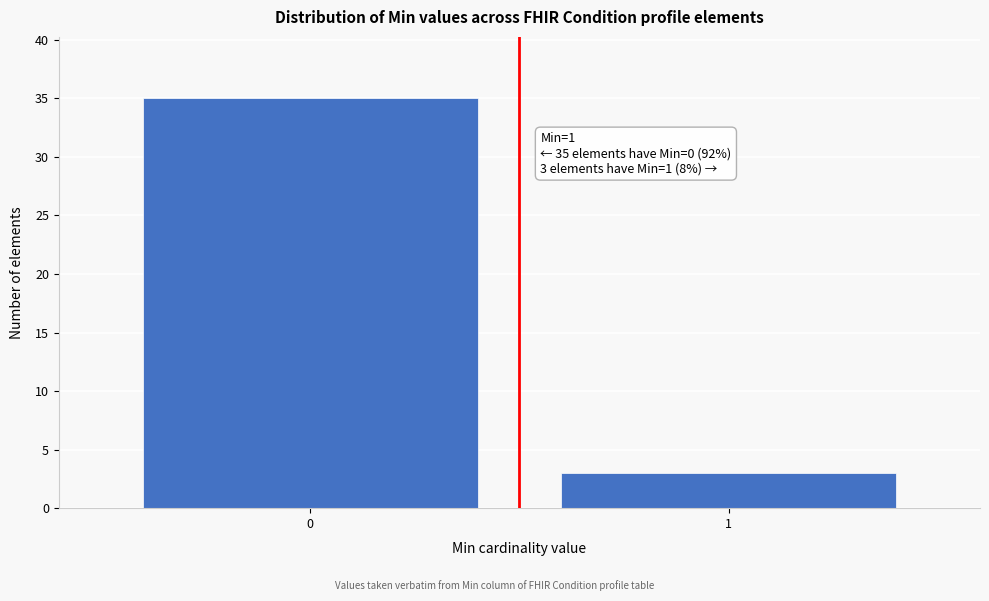

Reading right to left, what are all the values shown in this chart?

3	35